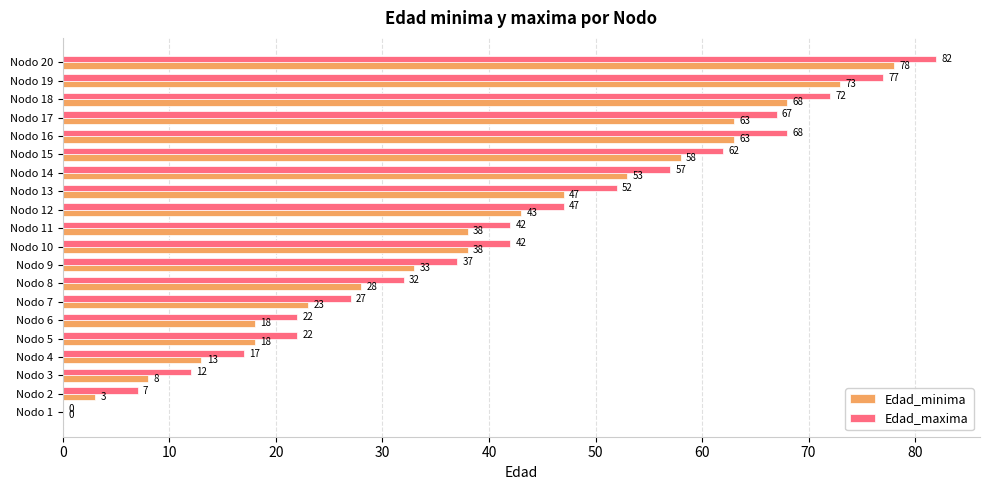

The Edad_maxima series shows 52 at Nodo 13. True or false?

True